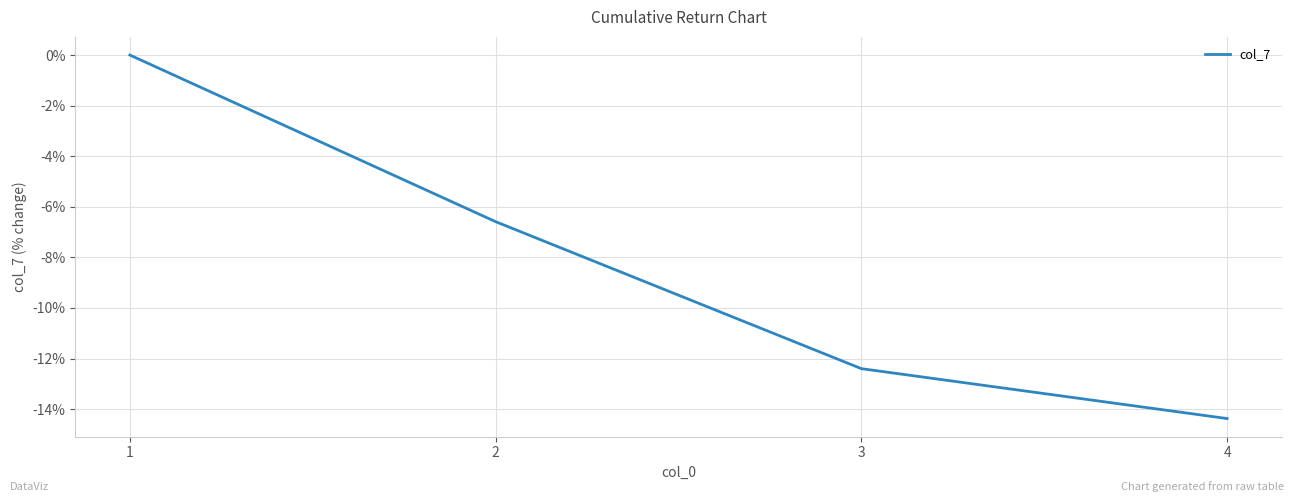

Where is the data nearest to the value -7?

2